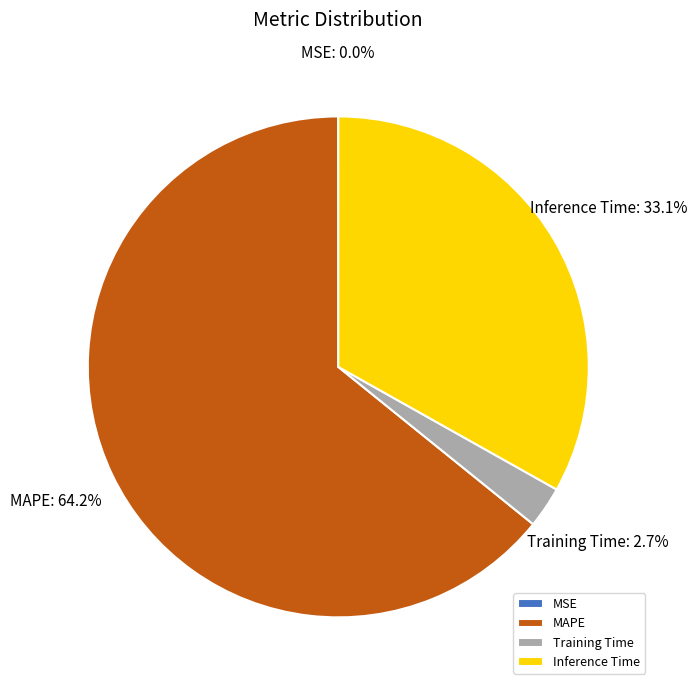

To the nearest percent, what is the combined percentage of Training Time and Inference Time?

36%